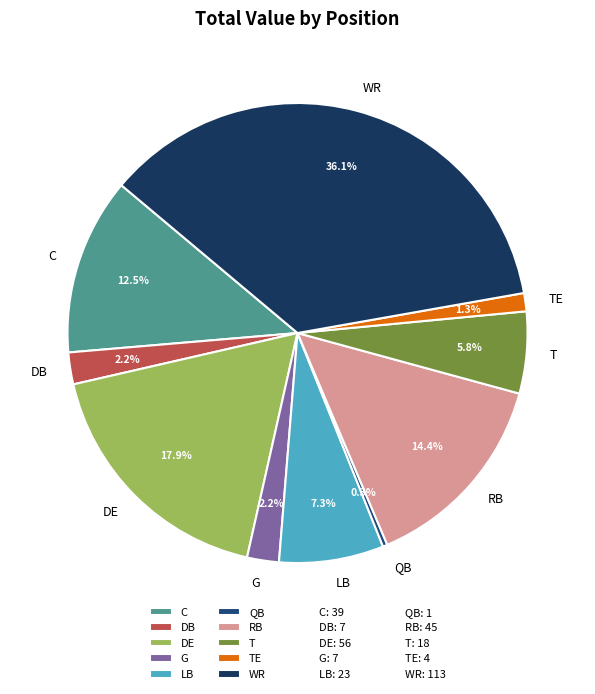

Approximately how many times larger is the value at DE compared to WR?

0.5